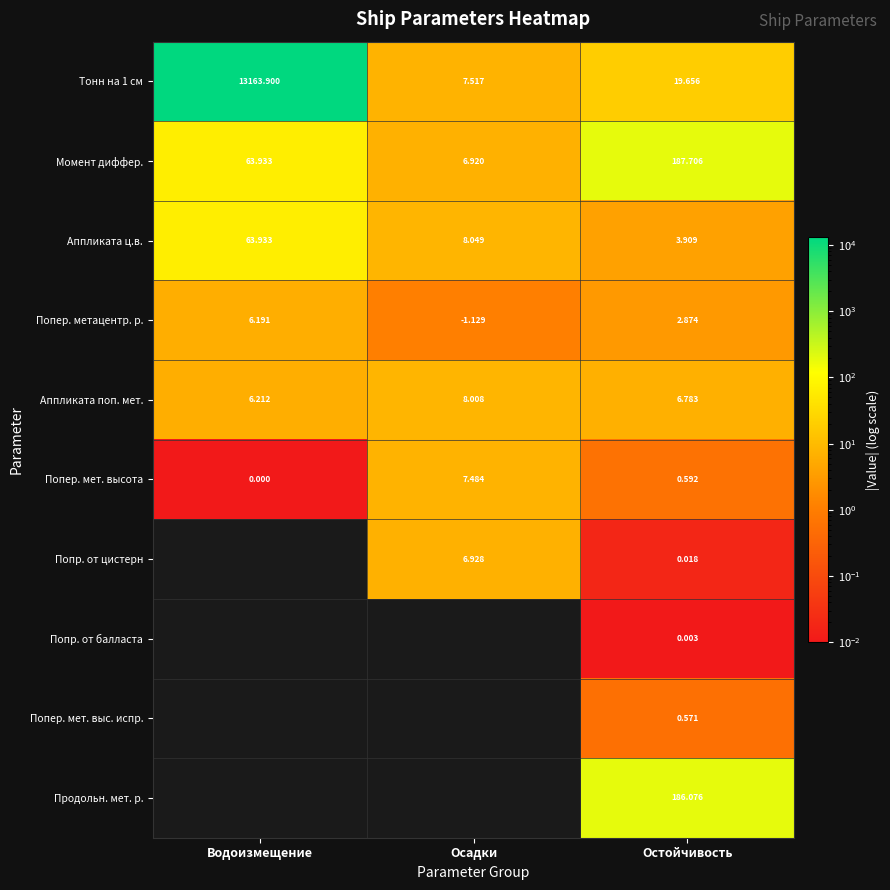

Is the value of Аппликата ц.в. at Остойчивость greater than the value of Попр. от цистерн at Остойчивость?

Yes